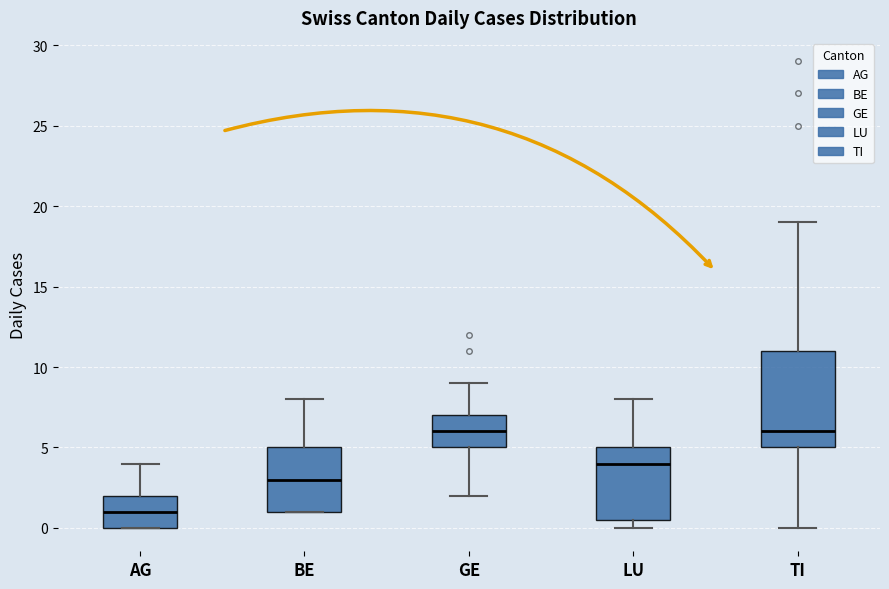

Reading left to right, read every box against the y-axis: the position of its median line, the range the box covers, and the ends of its whiskers. The values are not printed on the chart, so give them approximately, as read against the axis.

AG: median 1.0, box 0.0 to 2.0, whiskers 0.0 to 4.0
BE: median 3.0, box 1.0 to 5.0, whiskers 1.0 to 8.0
GE: median 6.0, box 5.0 to 7.0, whiskers 2.0 to 9.0
LU: median 4.0, box 0.5 to 5.0, whiskers 0.0 to 8.0
TI: median 6.0, box 5.0 to 11.0, whiskers 0.0 to 19.0